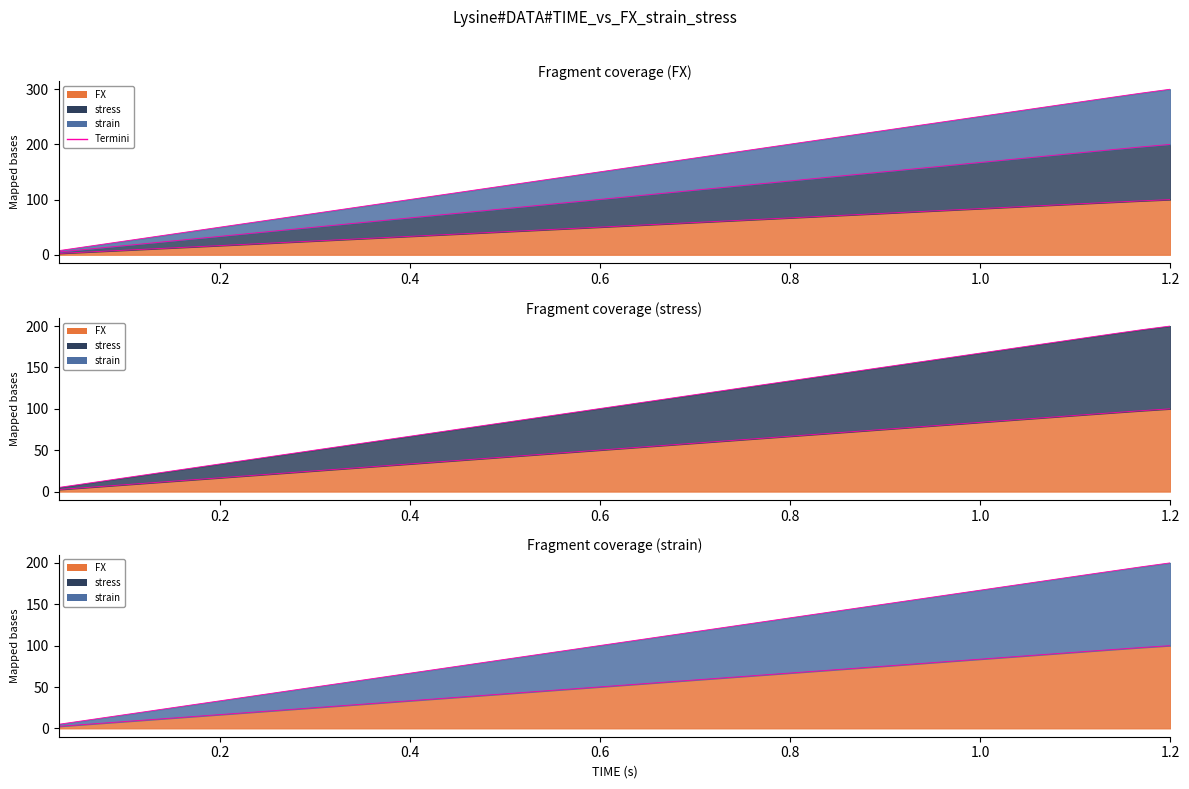

List the series in order of their peak value, lowest first.

FX, strain, stress